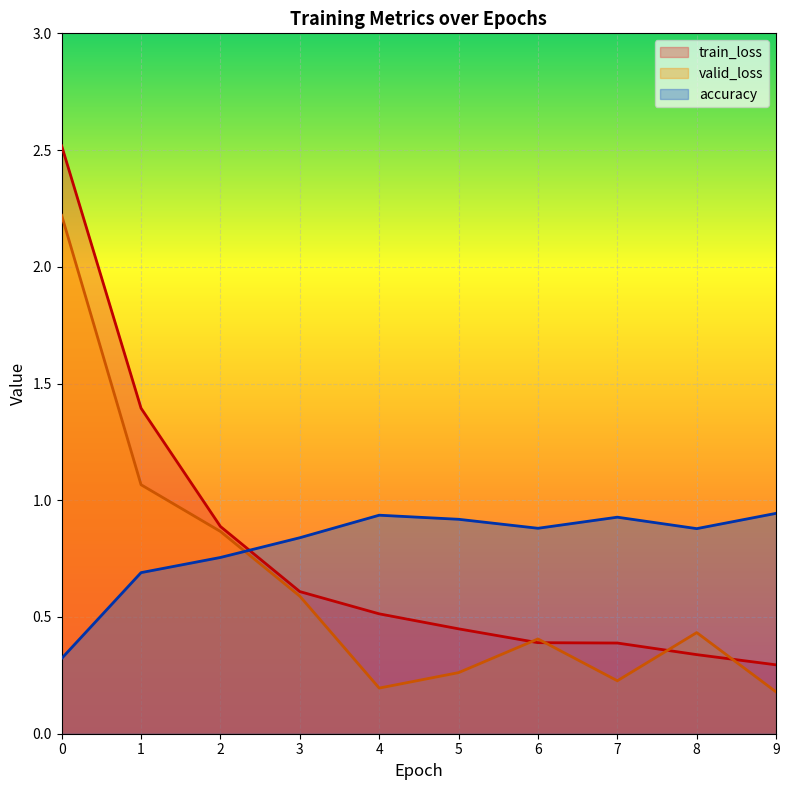

Which series has the largest total across all categories?

accuracy